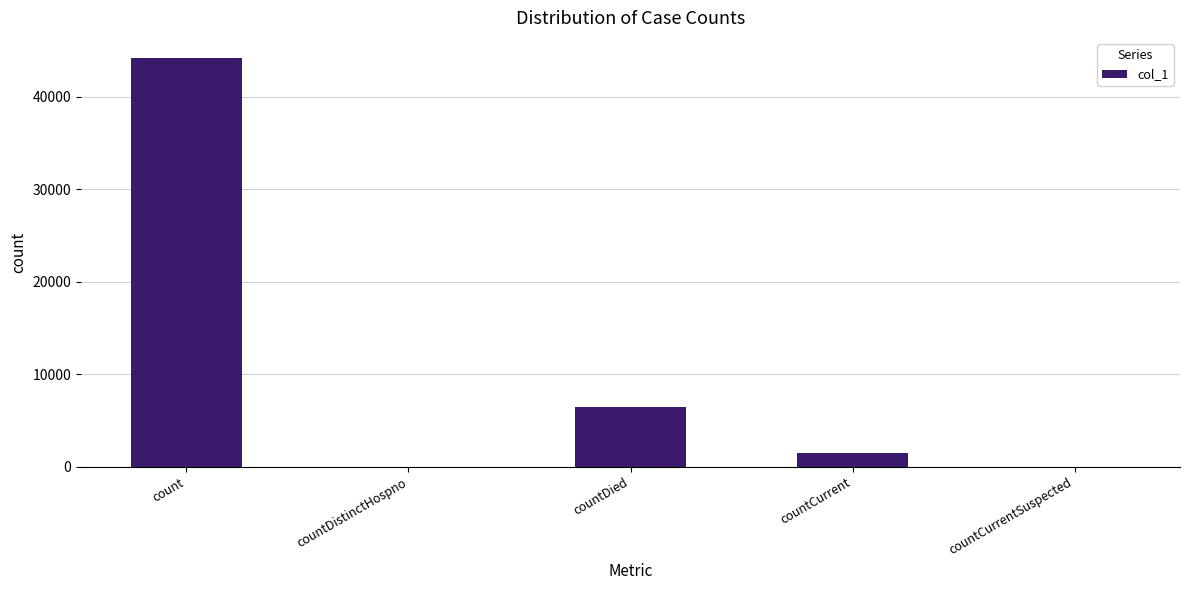

Reading right to left, what are all the values shown in this chart?

countCurrentSuspected=0	countCurrent=1513	countDied=6418	countDistinctHospno=0	count=44157